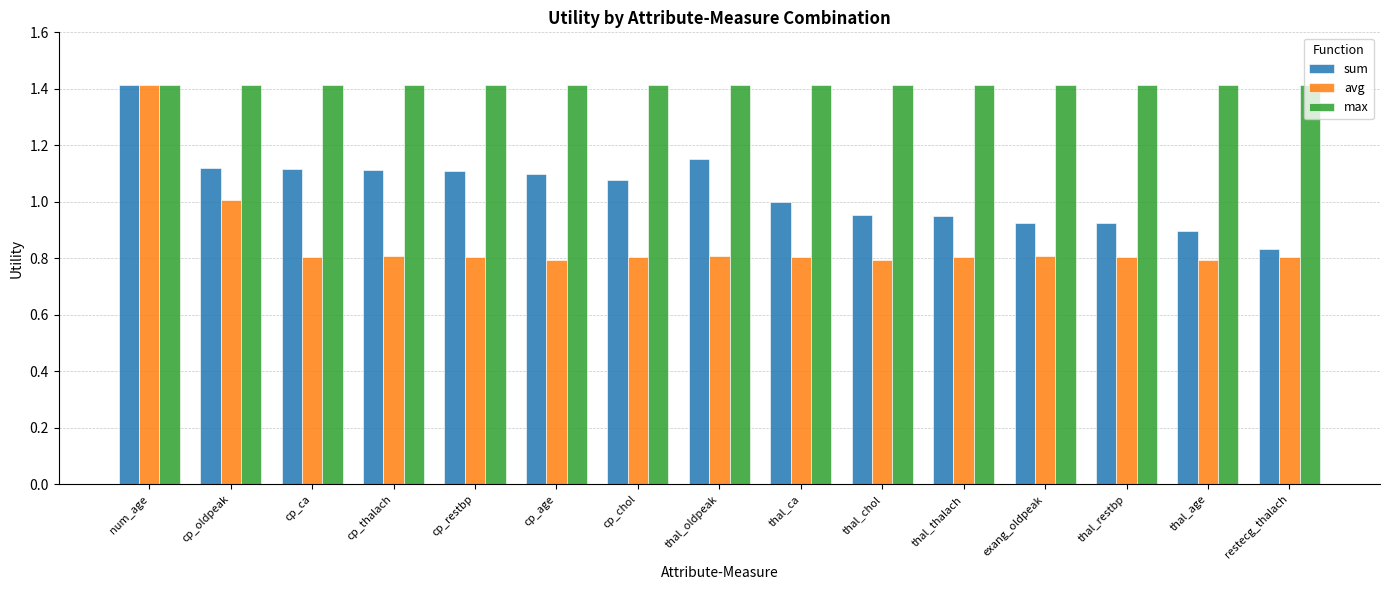

Is it true that avg equals 0.8 at cp_age?

True